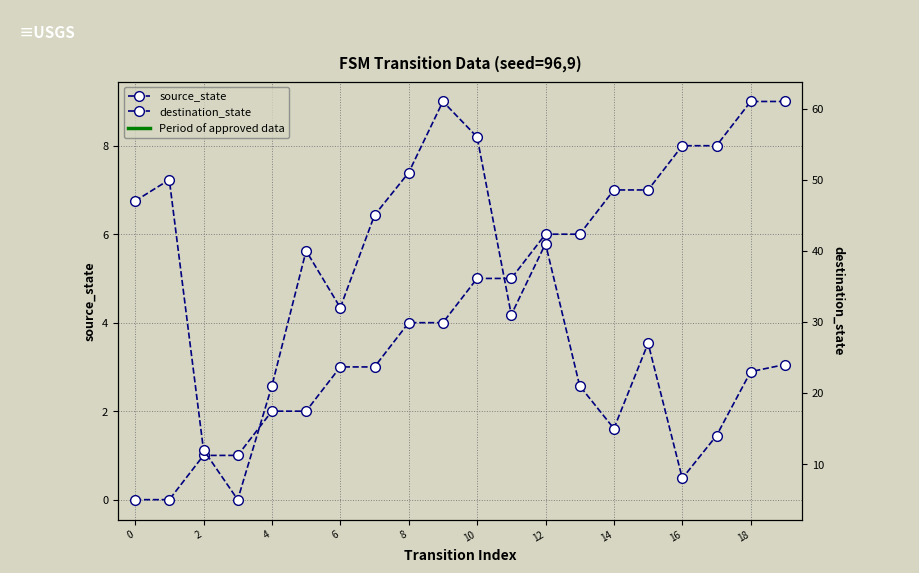

Which has a higher value, 13 or 0?

13